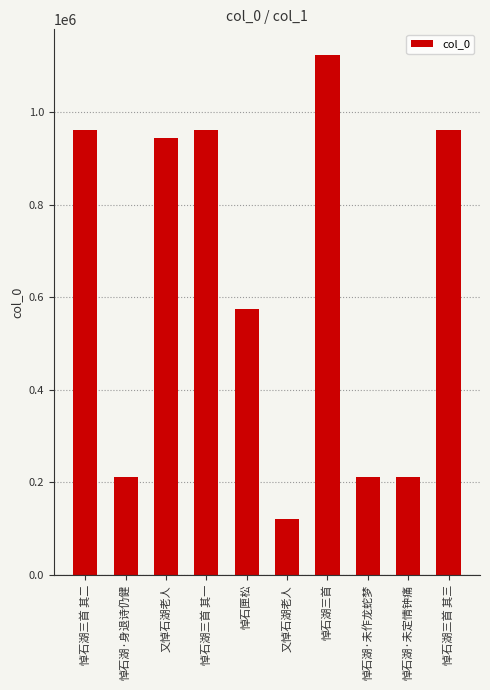

What is the value of the 3rd bar from the left?

942950